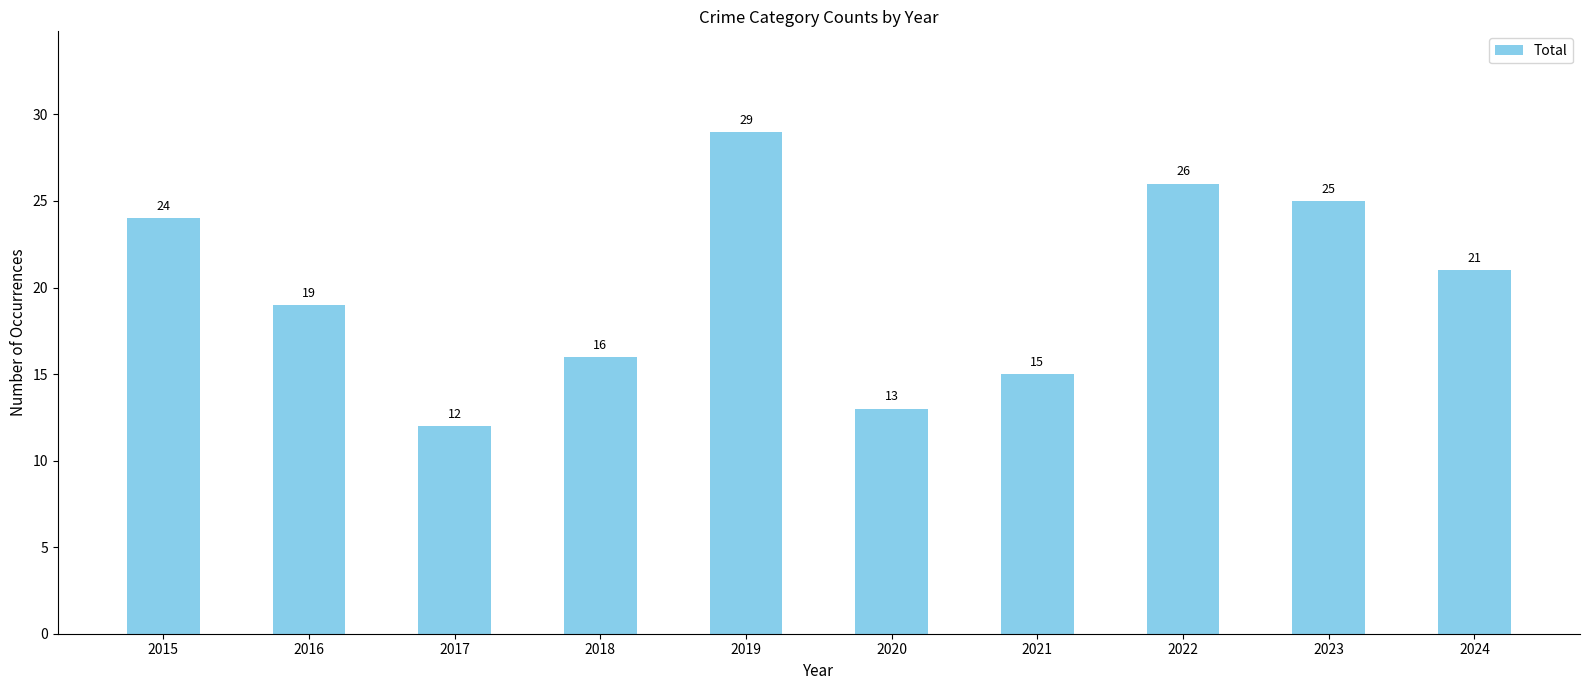

Approximately how many times larger is the value at 2019 compared to 2017?

2.4